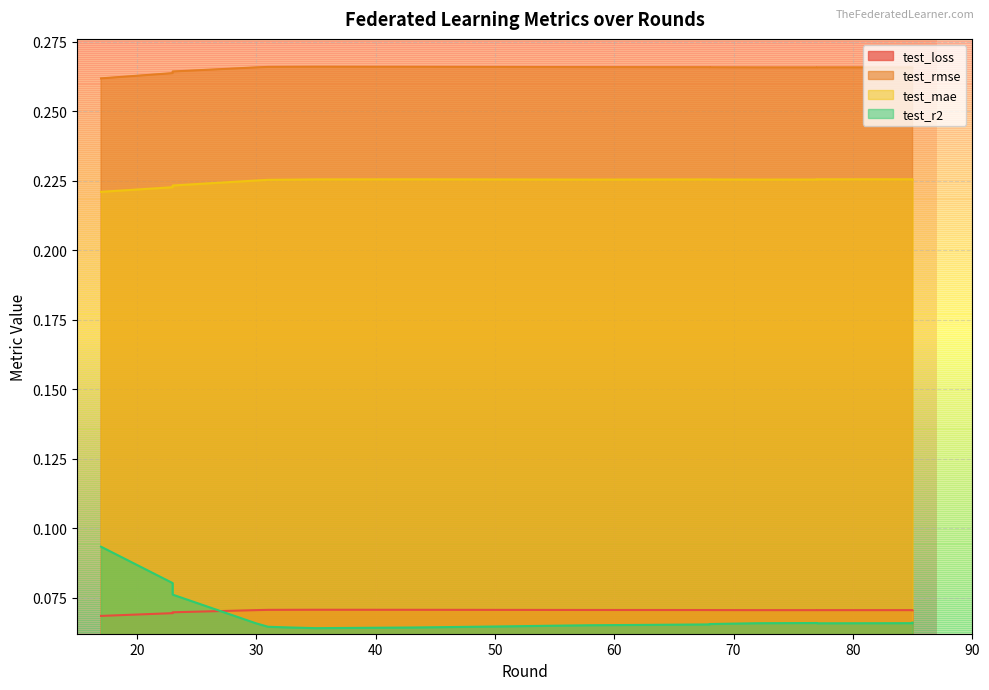

Does the chart display data point markers on the line(s)?

No